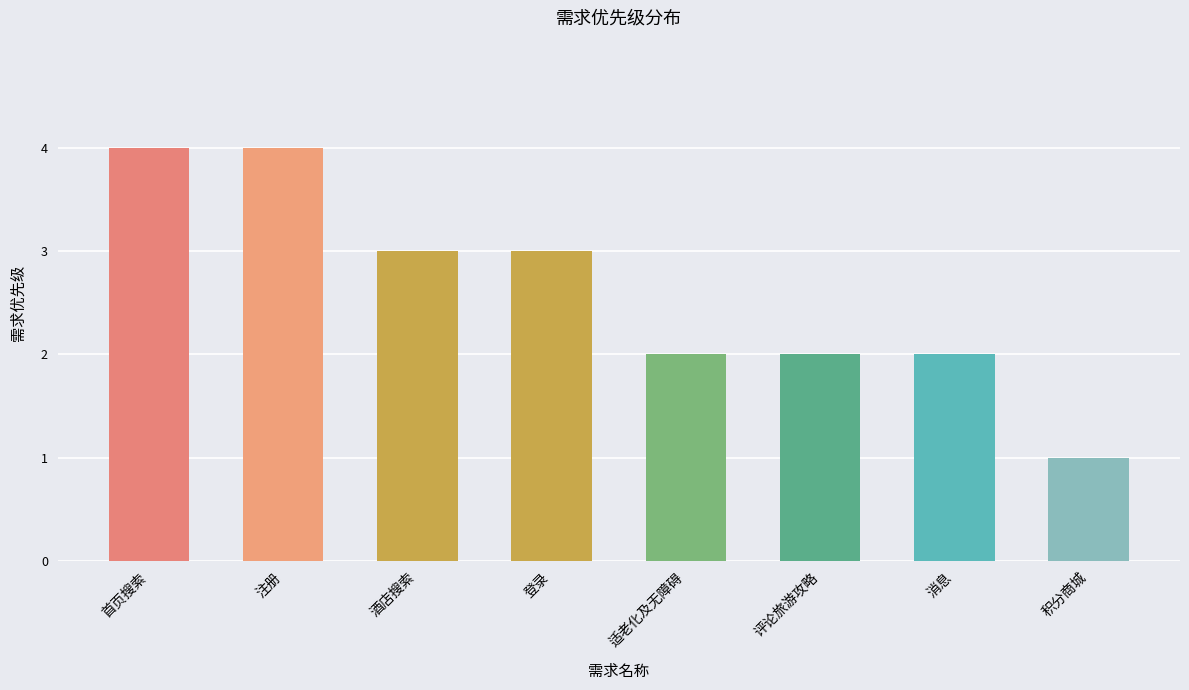

What is the label of the 5th bar from the right?

登录